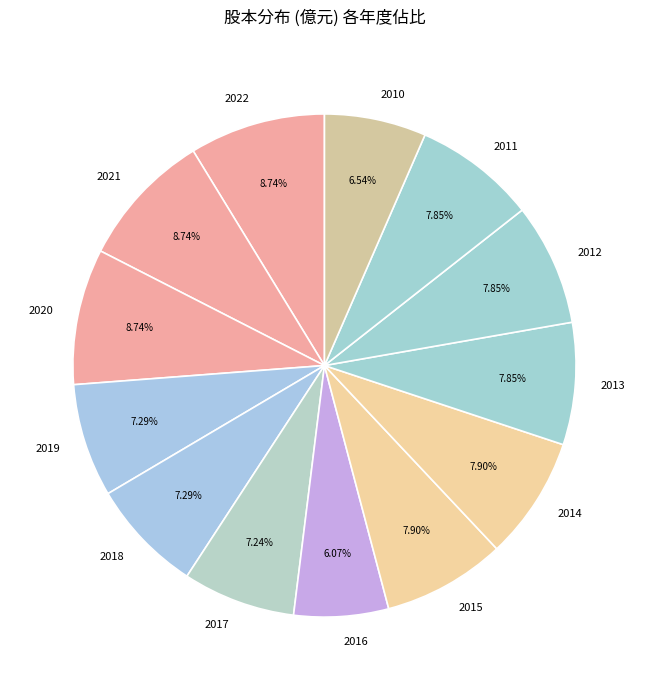

Do 2021 and 2013 together represent more than half of the pie?

No